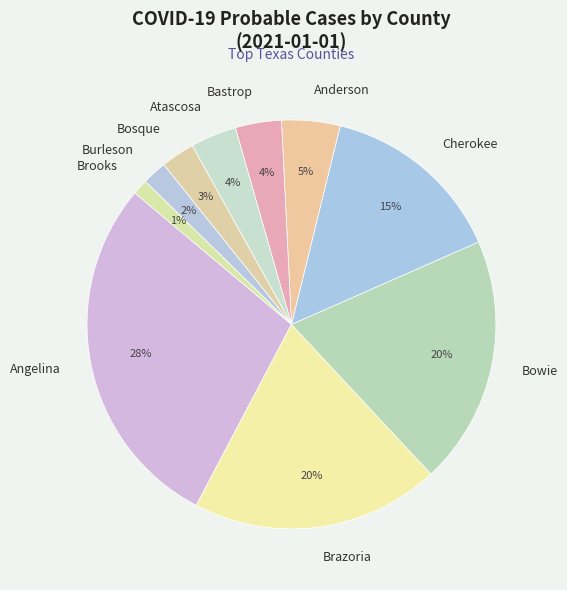

Which slice is the smallest?

Brooks